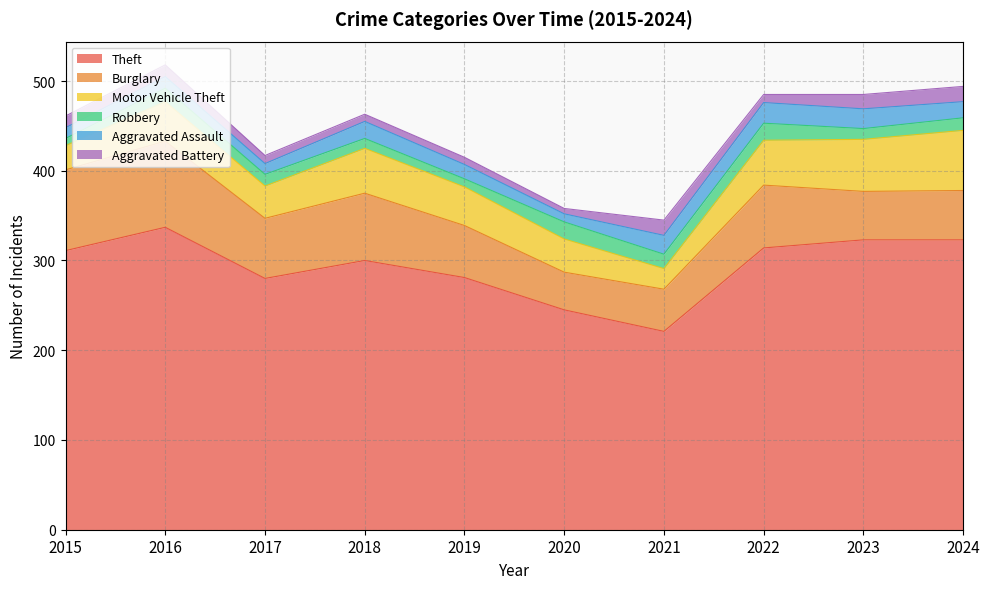

How many times do Burglary and Motor Vehicle Theft cross each other?

1